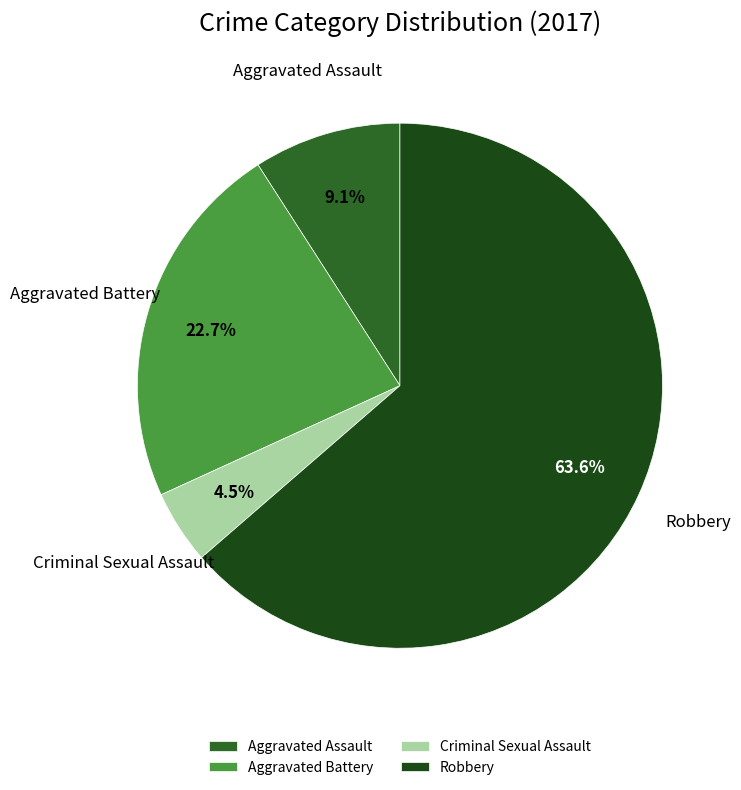

What is the ratio of the value at Criminal Sexual Assault to the value at Robbery?

0.1